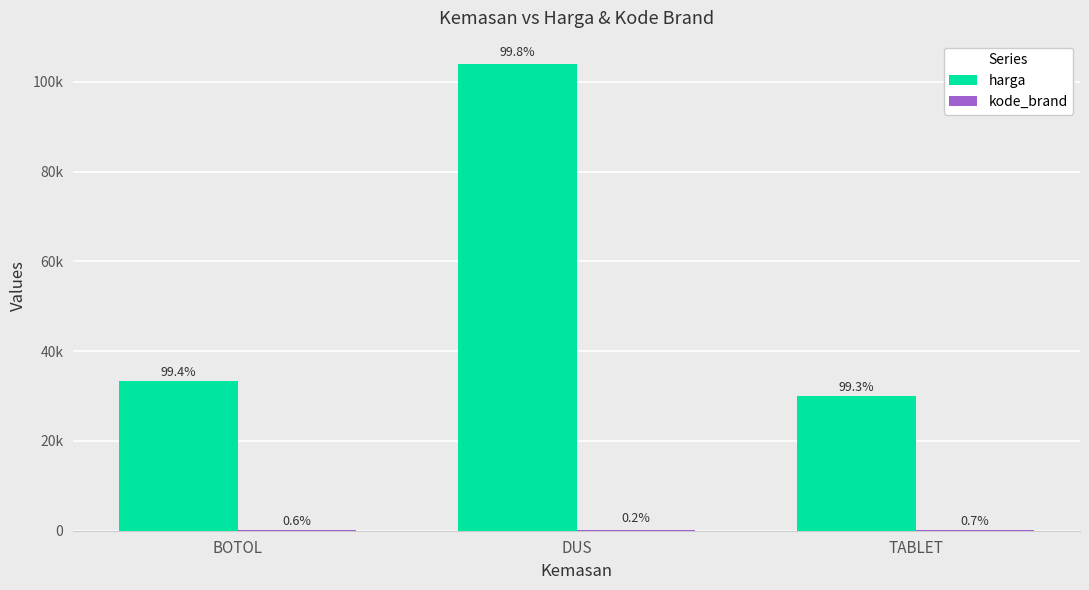

Which series has the largest range (max minus min)?

harga